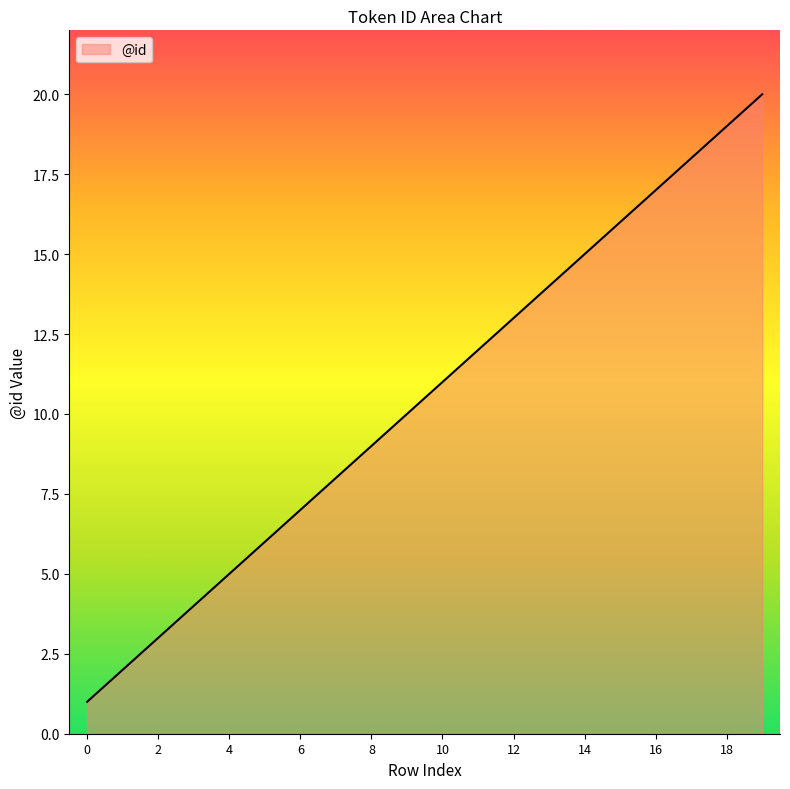

What is the difference between the maximum and minimum values?

19